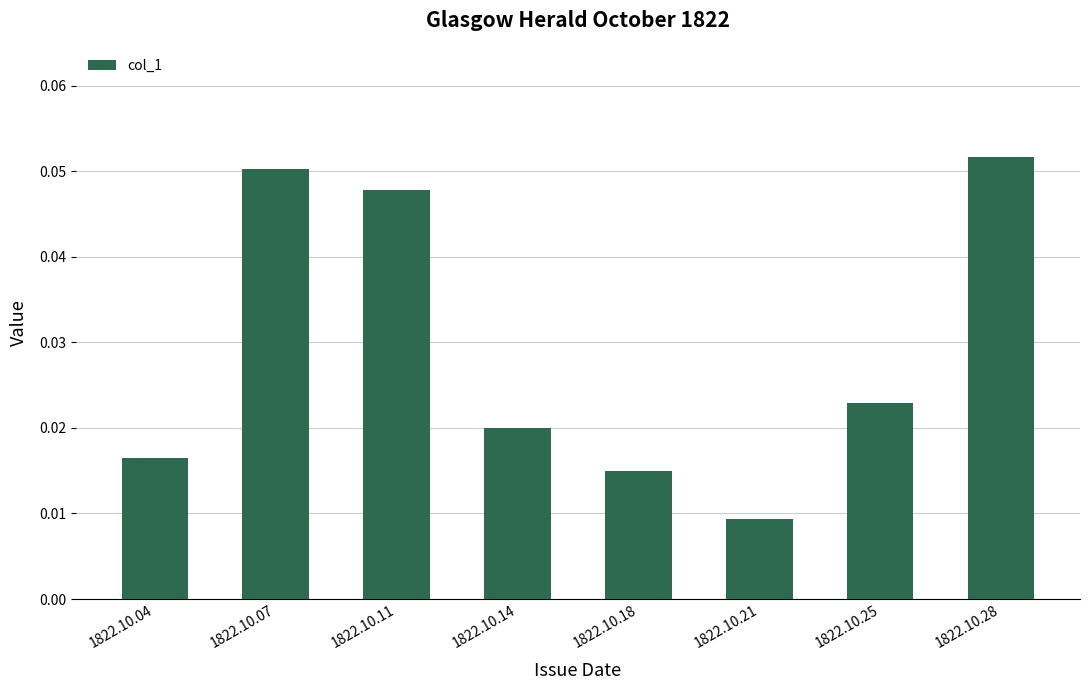

Where is the data nearest to the value 0?

1822.10.21